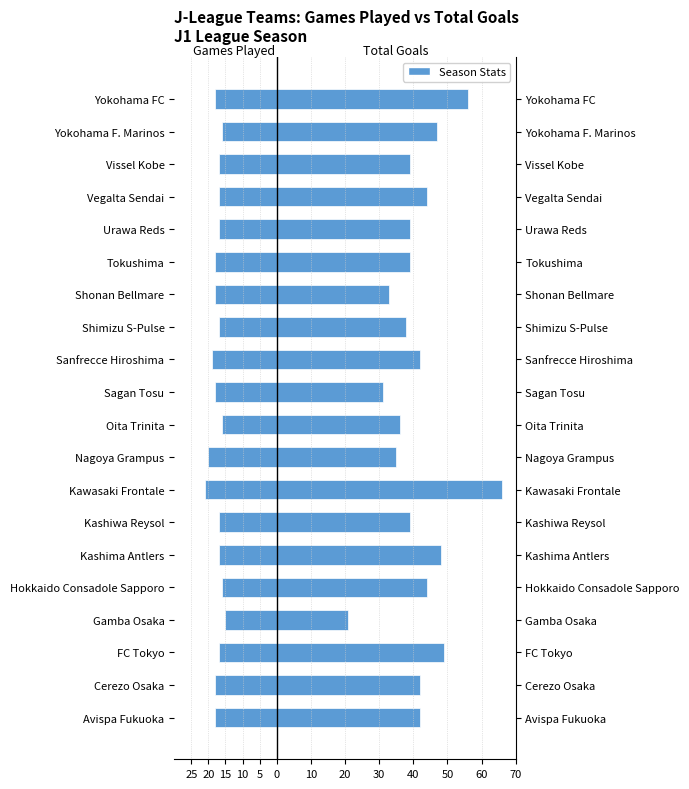

List the series in order of their peak value, highest first.

Total Goals, Games Played